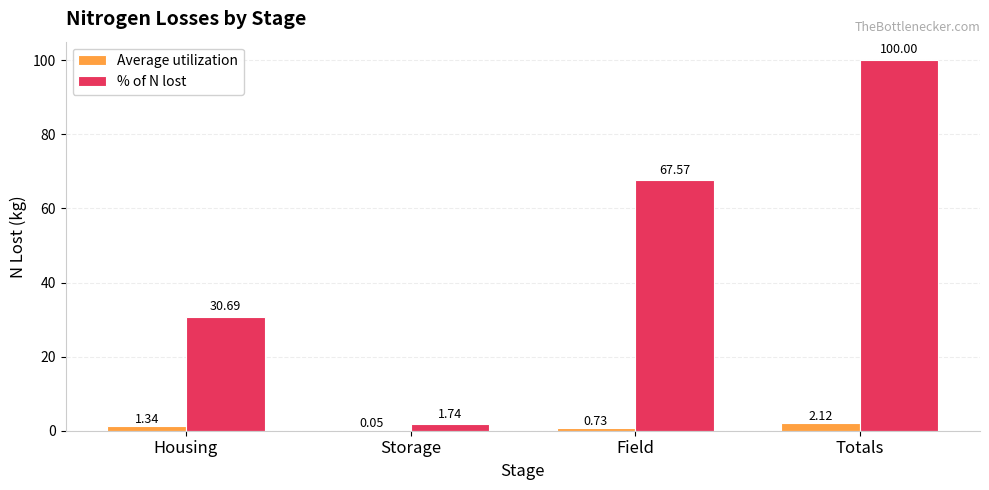

Between Housing and Totals, which series saw the biggest shift?

% of N lost